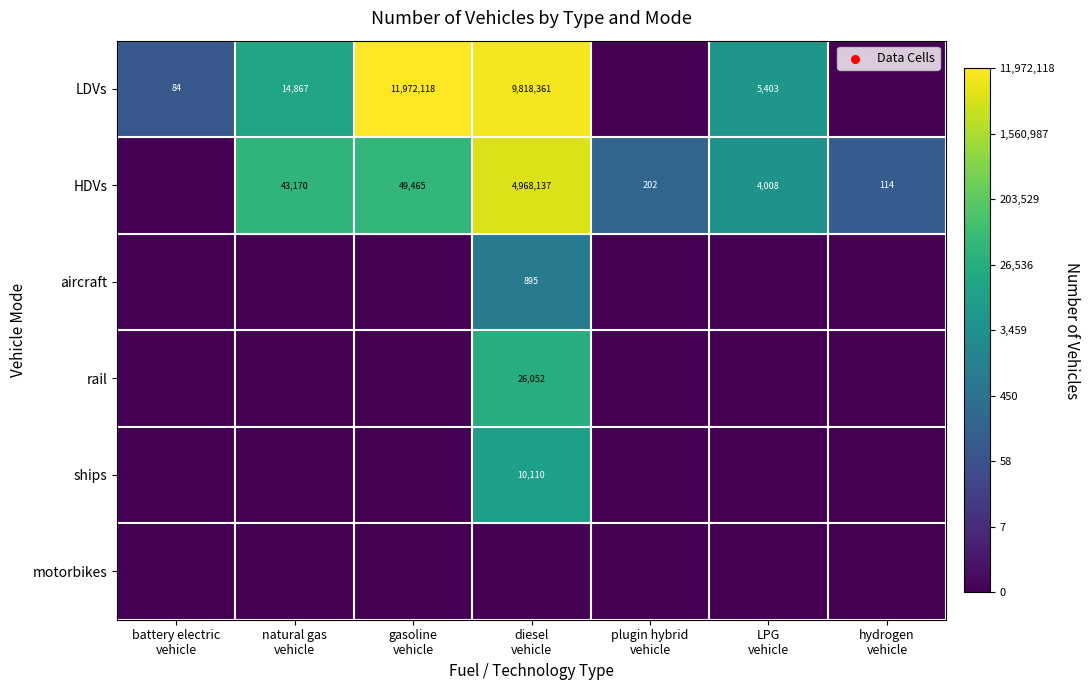

Which series has the largest total across all categories?

HDVs